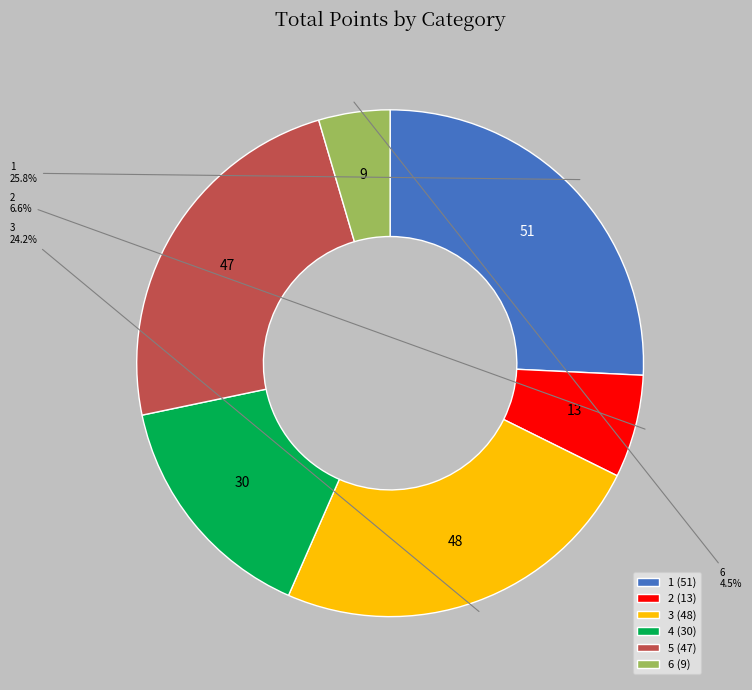

To the nearest percent, what is the difference between the largest and smallest slice percentages?

21%